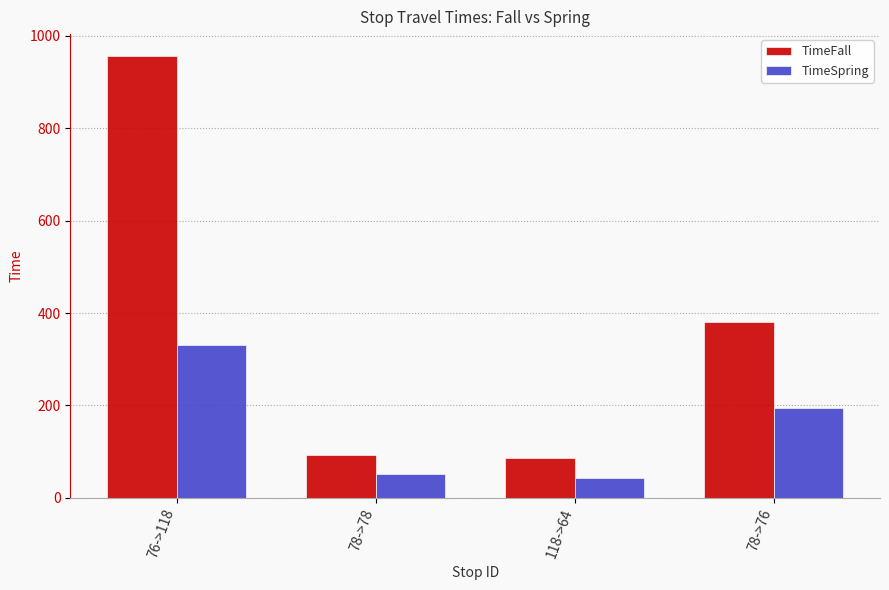

Rank the series by their average value, from highest to lowest.

TimeFall, TimeSpring